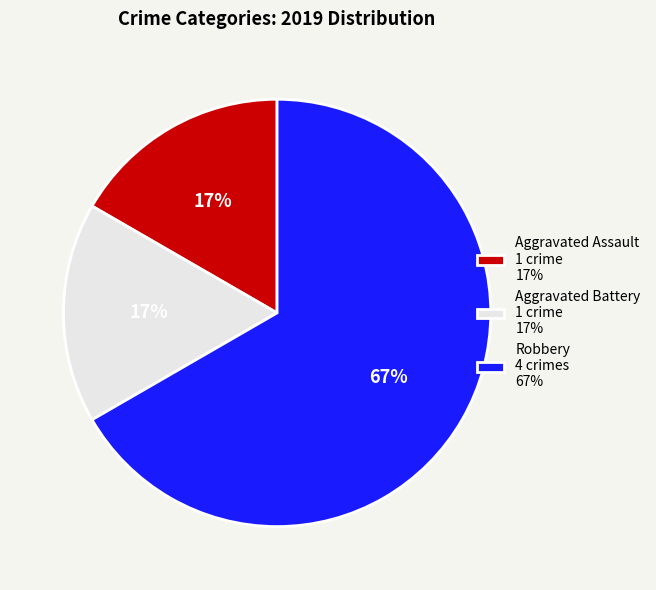

Do Aggravated Battery and Robbery together represent more than half of the pie?

Yes